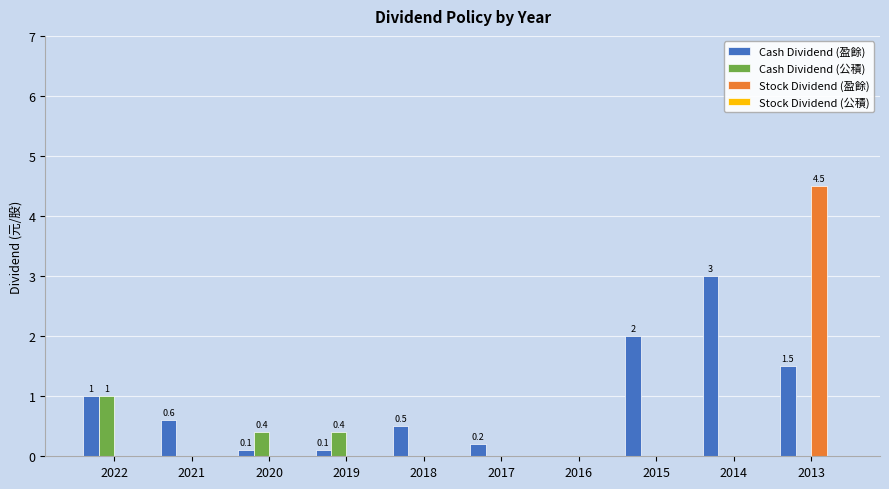

Which series has the widest spread of values?

Stock Dividend (盈餘)